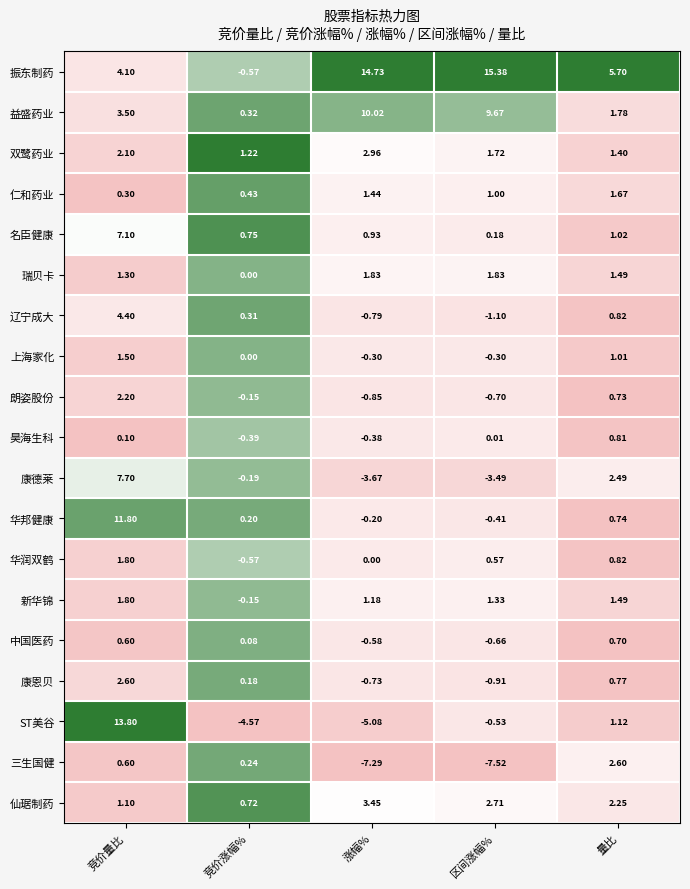

Which category has the lowest value across all series?

区间涨幅%